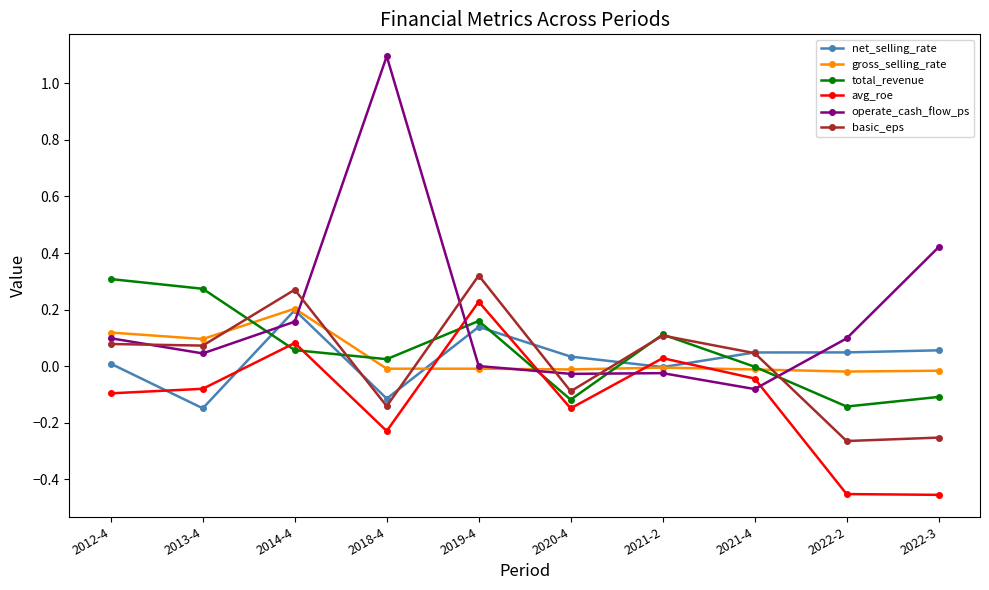

What is the sum of the avg_roe values at 2021-2 and 2022-3?

-0.4